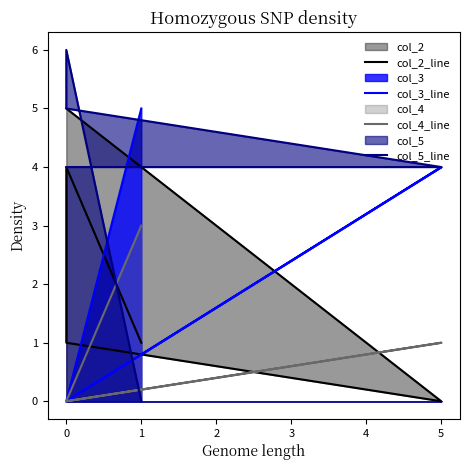

What is the difference between the col_2_line values at 0 and 1?

3